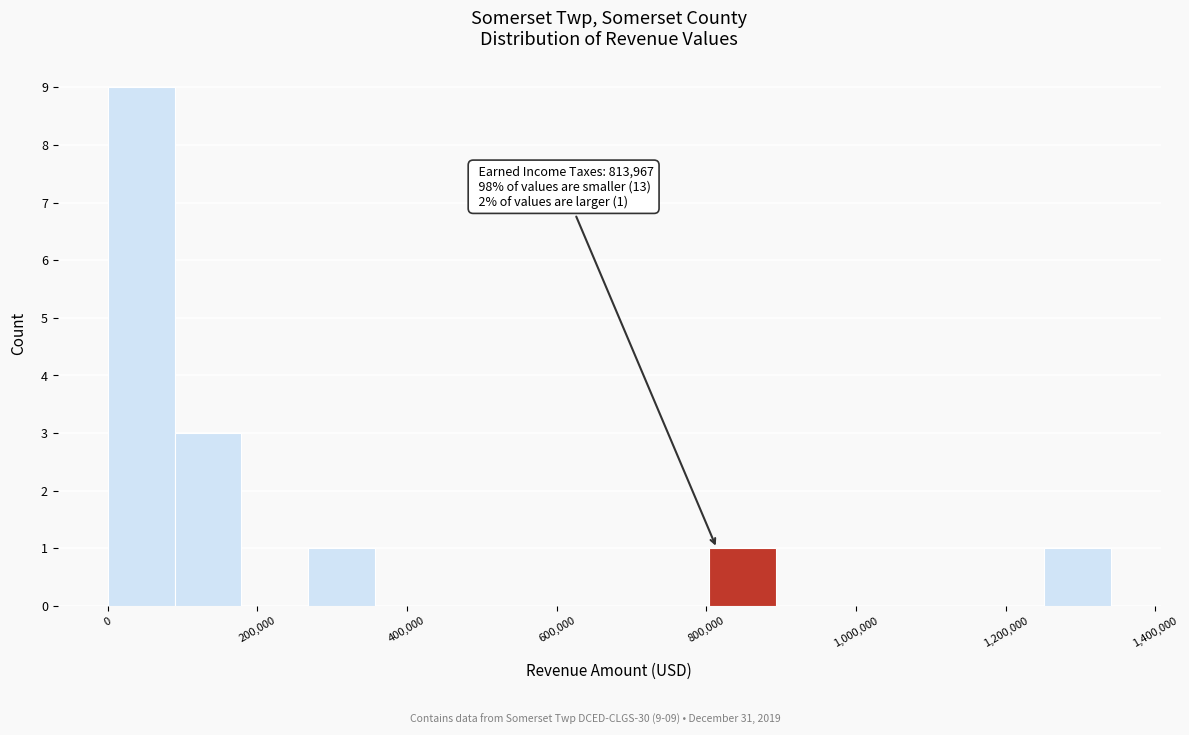

Which range on the x-axis has the tallest bar?

0 to 80000